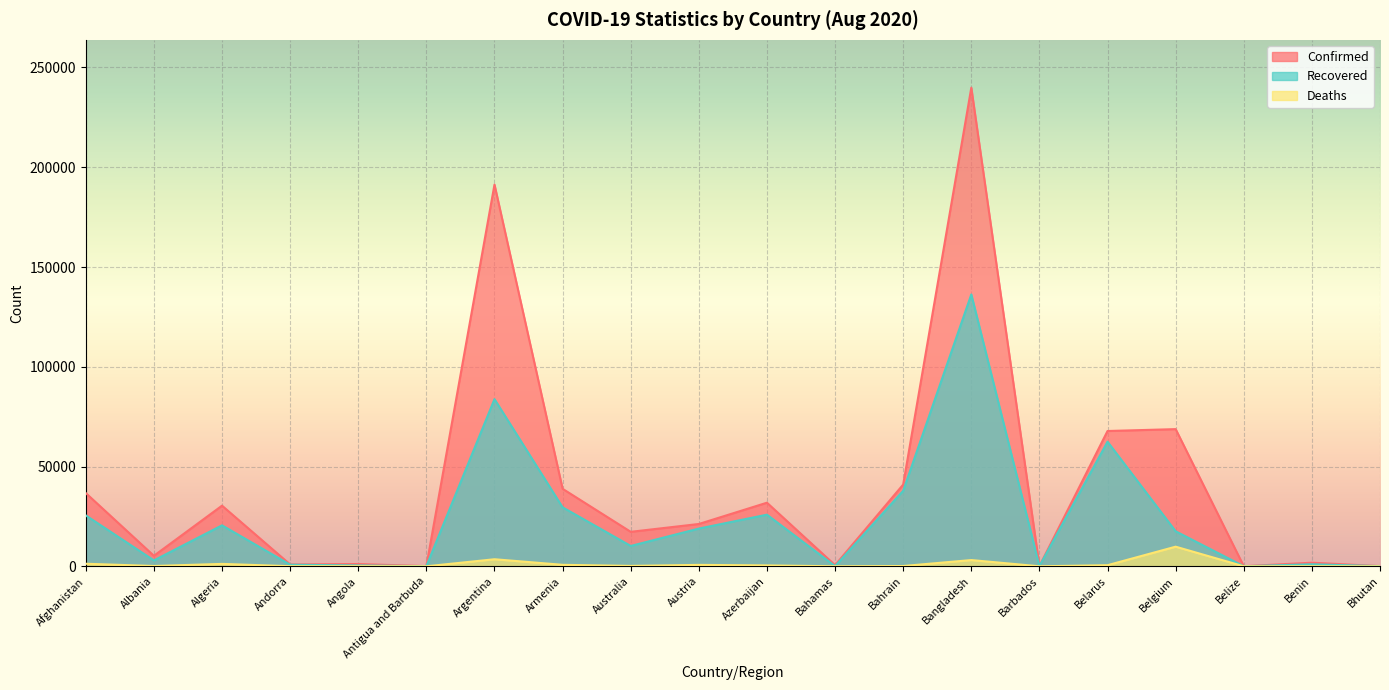

Which series has the largest range (max minus min)?

Confirmed